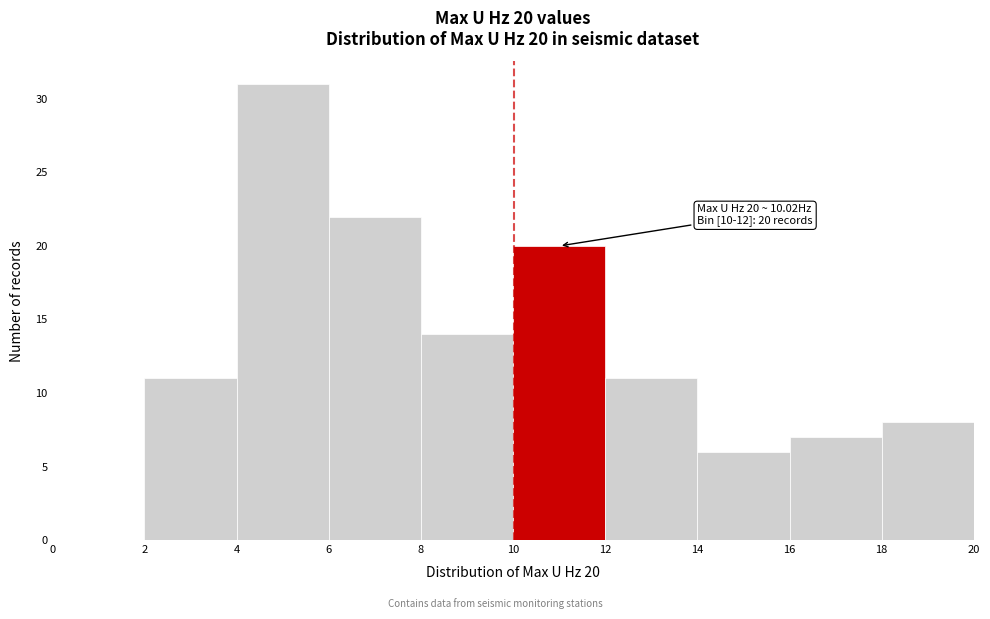

Which range on the x-axis has the tallest bar?

4 to 6